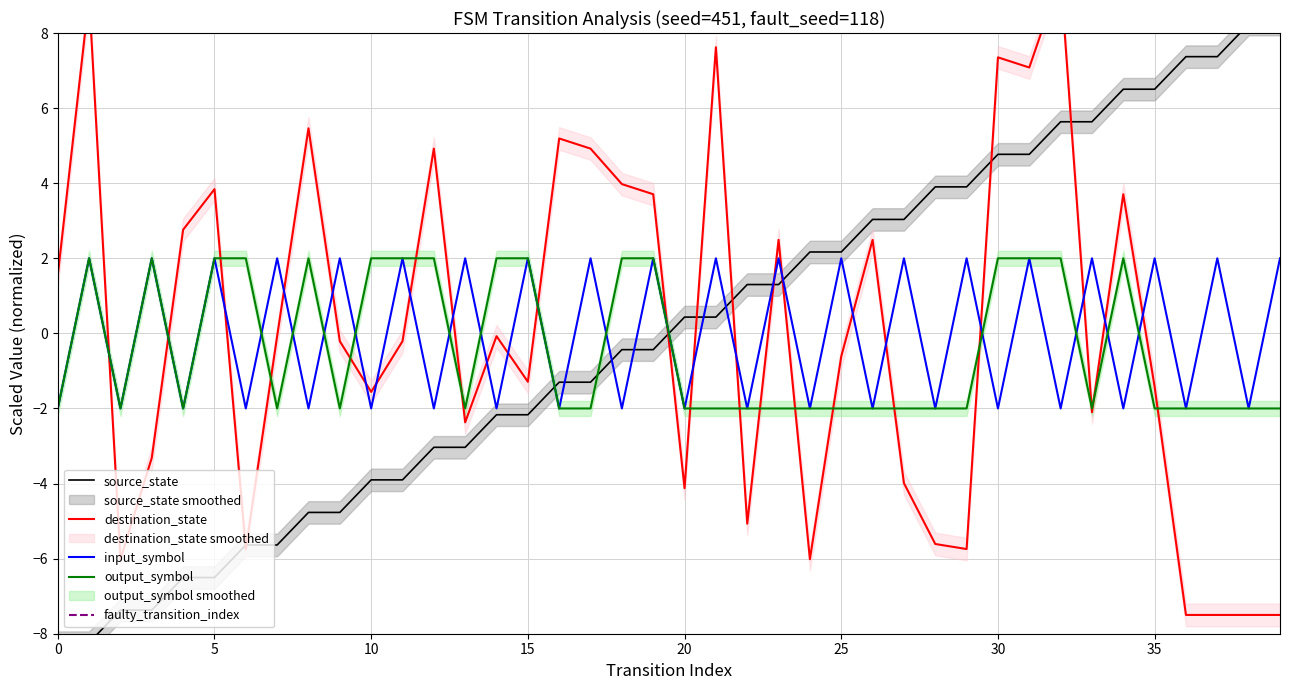

What is the difference between the maximum and minimum values in the source_state series?

16.5